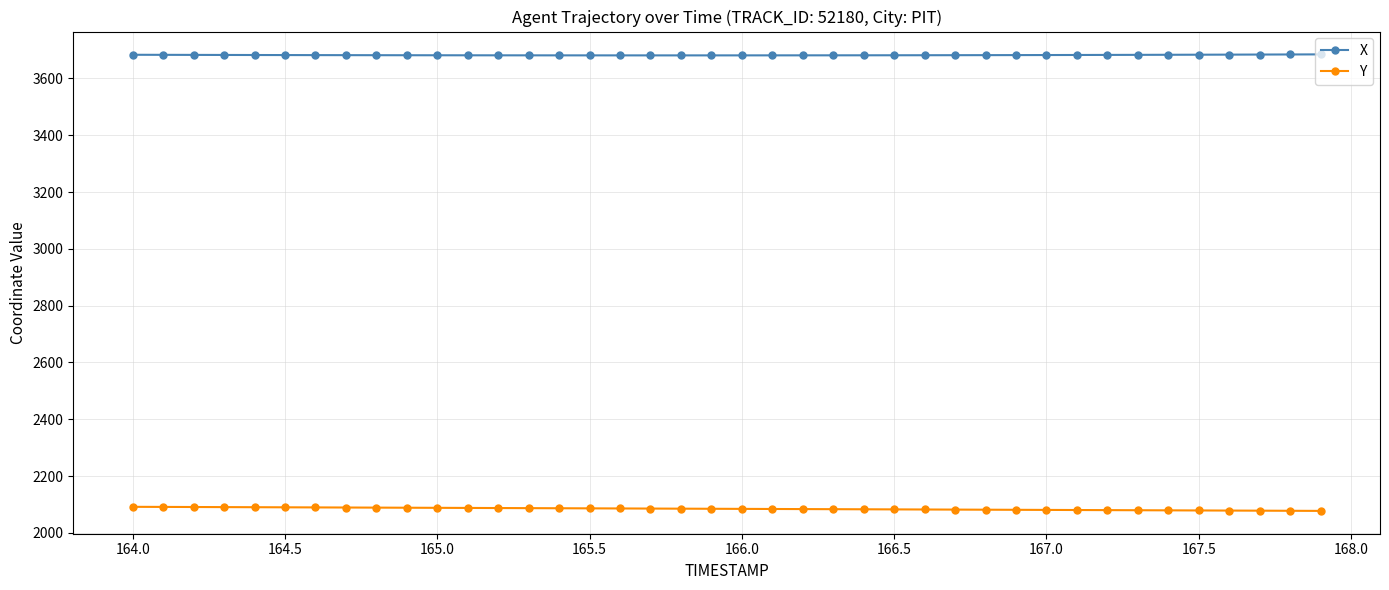

How many data points in X are above 3681?

38